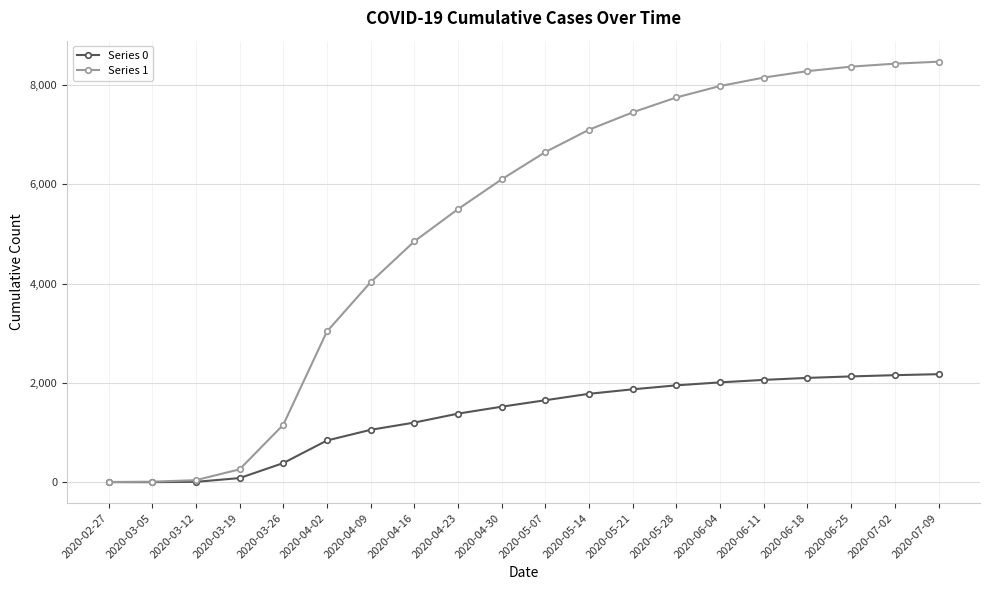

What is the total value across all series at 2020-04-16?

6050